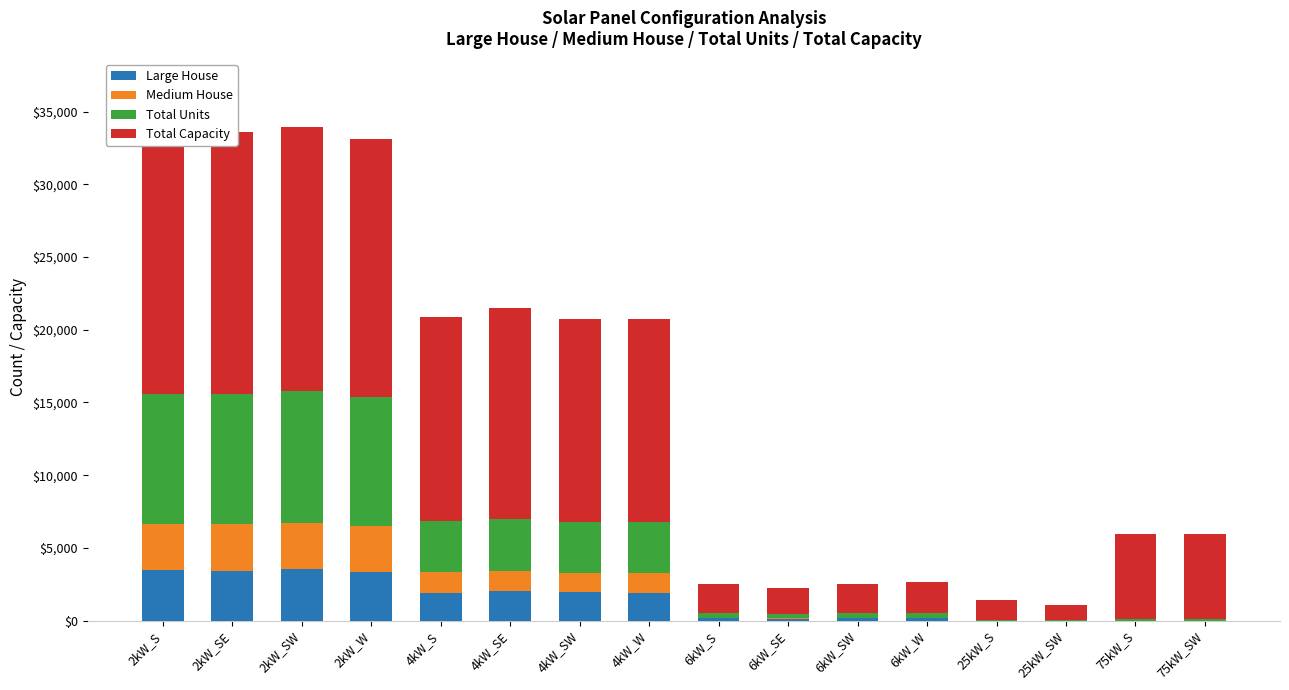

Does the chart contain stacked bars?

Yes